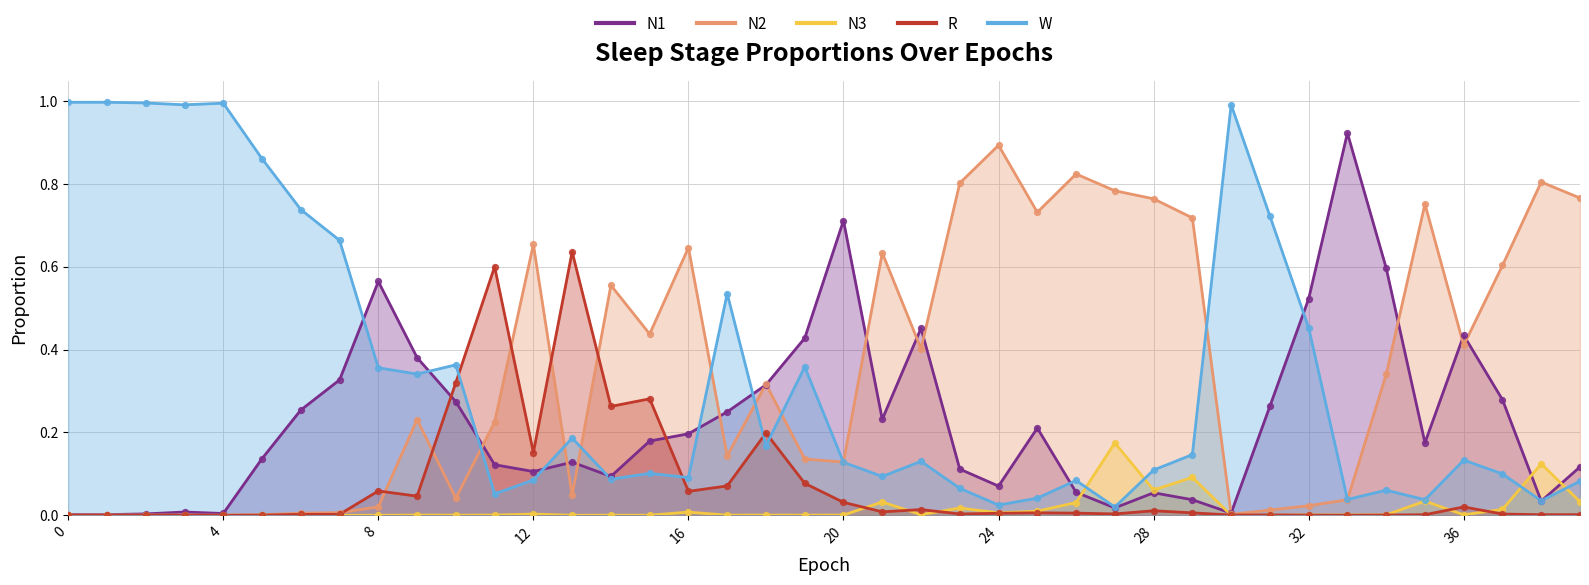

Is the value of N2 at 6 greater than the value of W at 4?

No